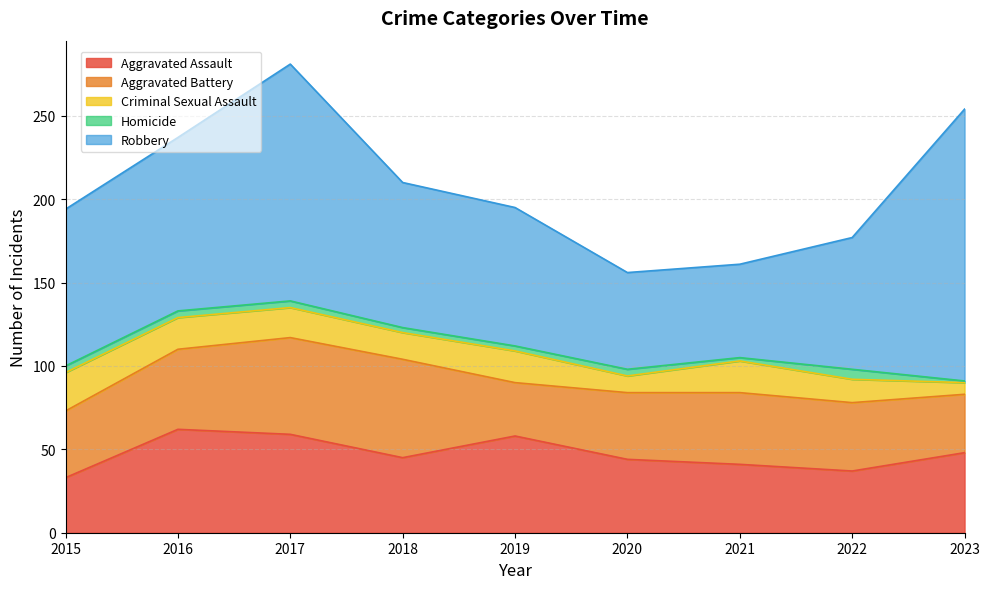

At which label does Aggravated Assault first exceed 45?

2016